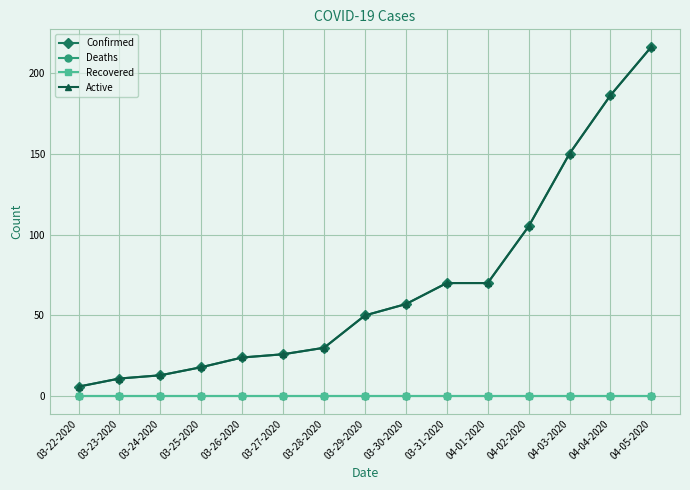

Reading right to left, extract all data points from this chart.

Confirmed: 216	186	150	105	70	70	57	50	30	26	24	18	13	11	6
Deaths: 0	0	0	0	0	0	0	0	0	0	0	0	0	0	0
Recovered: 0	0	0	0	0	0	0	0	0	0	0	0	0	0	0
Active: 216	186	150	105	70	70	57	50	30	26	24	18	13	11	6